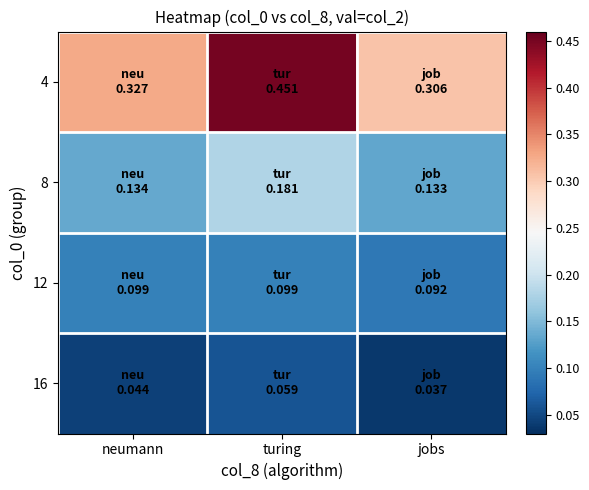

Between jobs and neumann, which is larger?

neumann